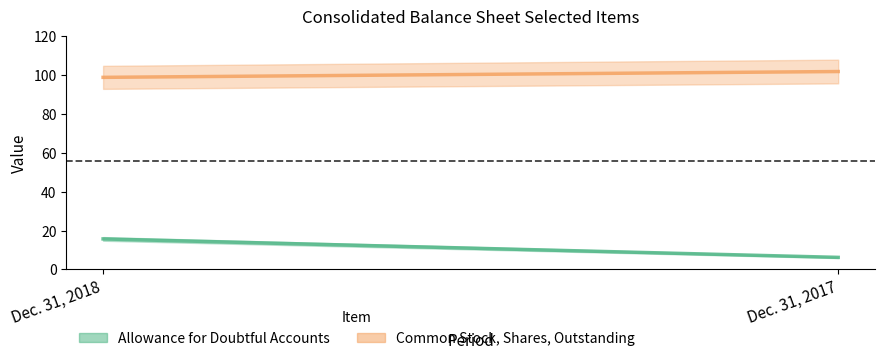

What is the total value across all series at Dec. 31, 2018?

114.6